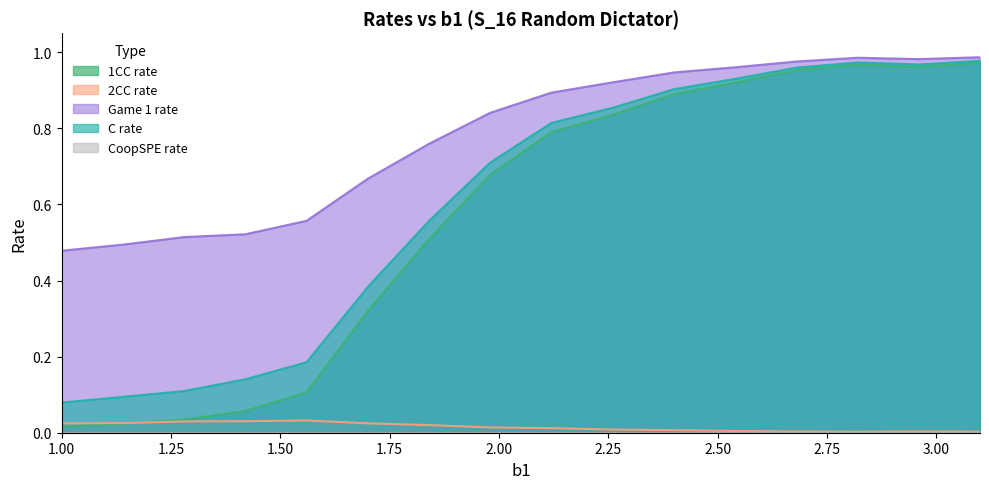

Which series has the largest range (max minus min)?

1CC rate